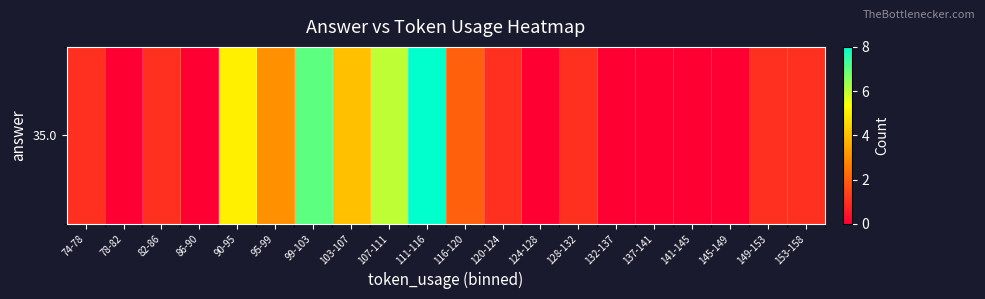

Reading left to right, what are all the values shown in this chart?

1	0	1	0	5	3	7	4	6	8	2	1	0	1	0	0	0	0	1	1